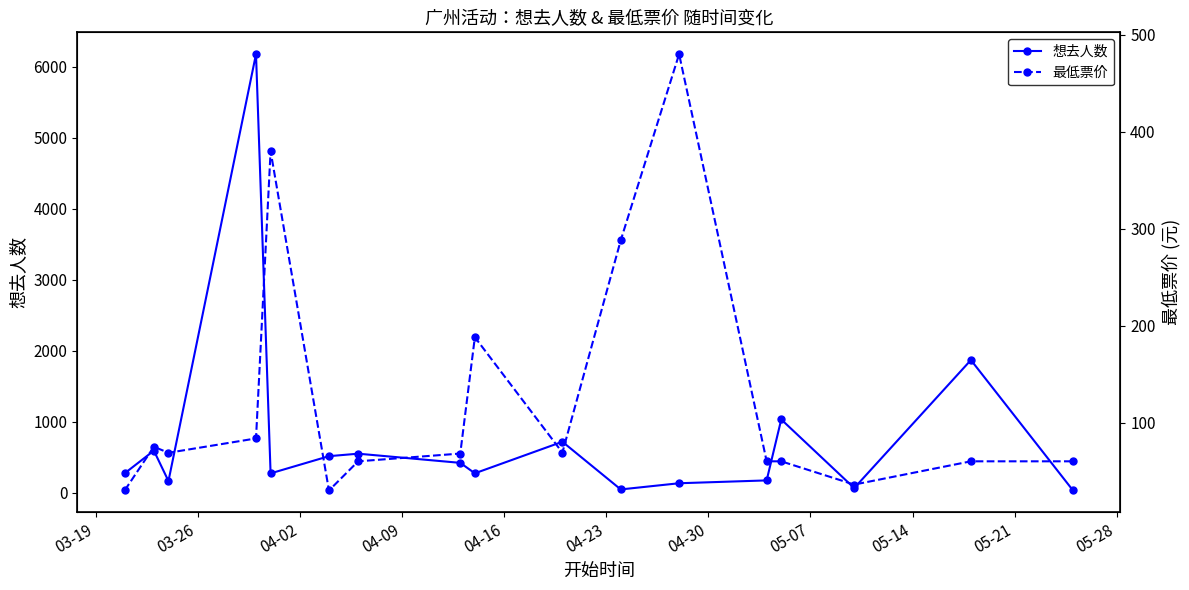

How many data points in 想去人数 are less than 275?

7